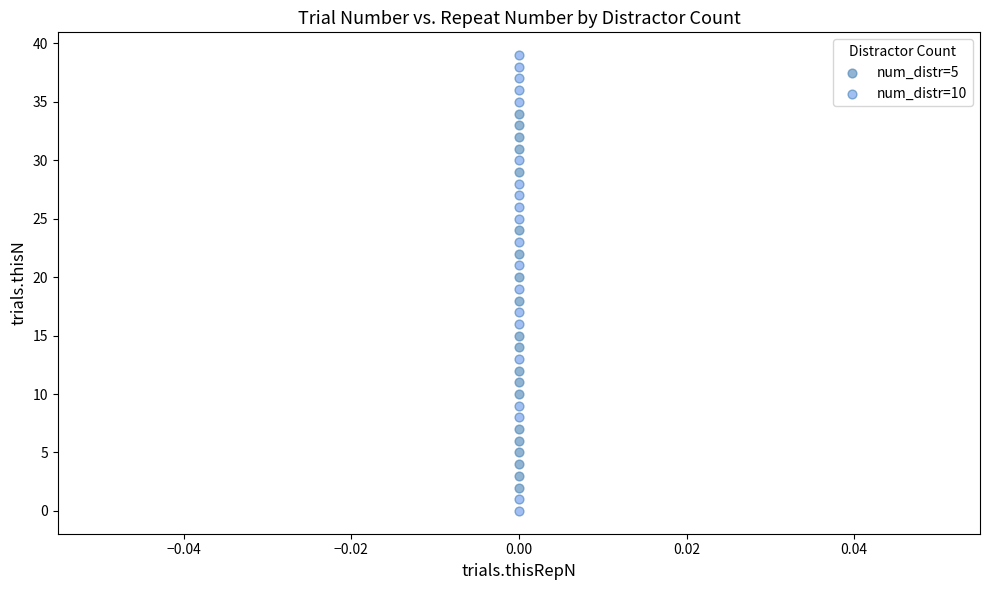

What are all the series names shown in the legend?

num_distr=5, num_distr=10